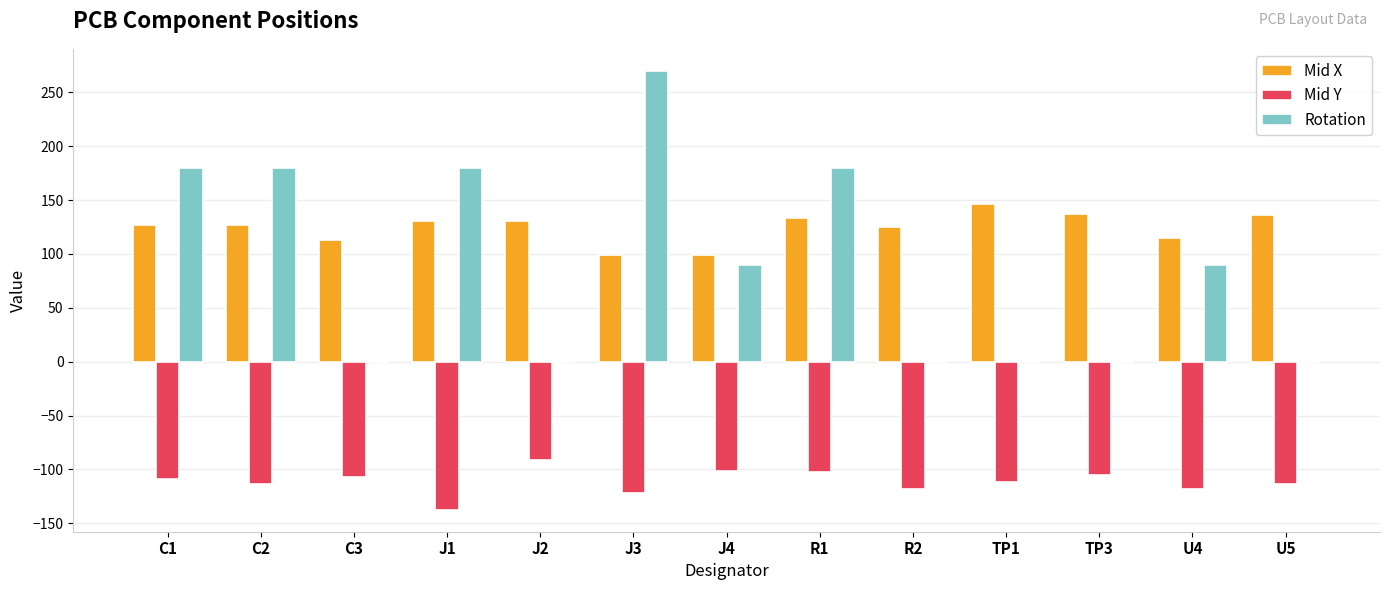

Which category has the highest value across all series?

J3